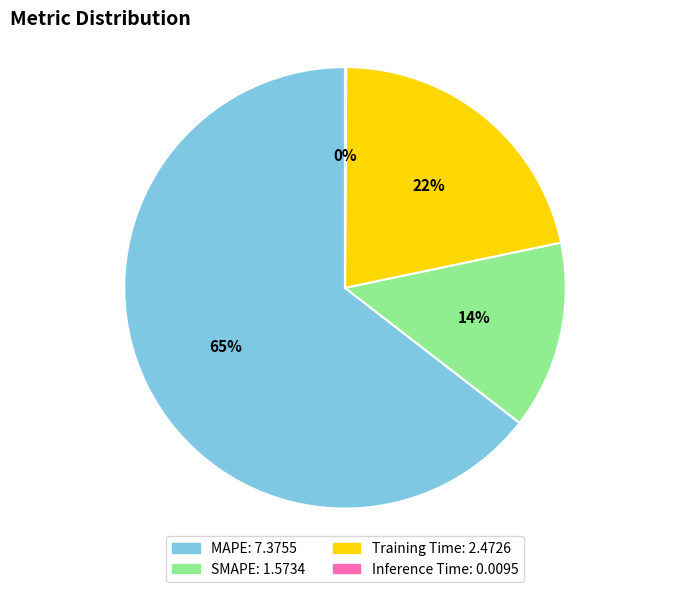

Which category has the biggest portion of the pie?

MAPE